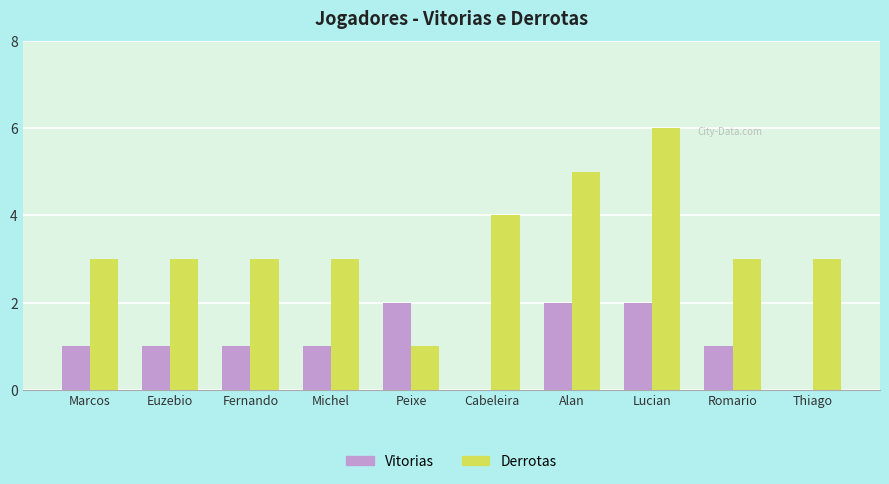

The value of Vitorias at Lucian is 3. True or false?

False